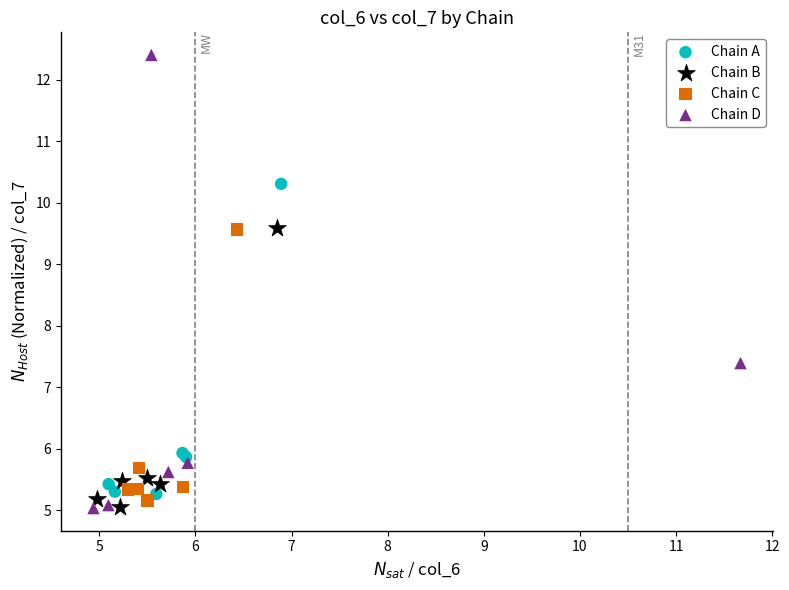

What are all the series names shown in the legend?

Chain A, Chain B, Chain C, Chain D